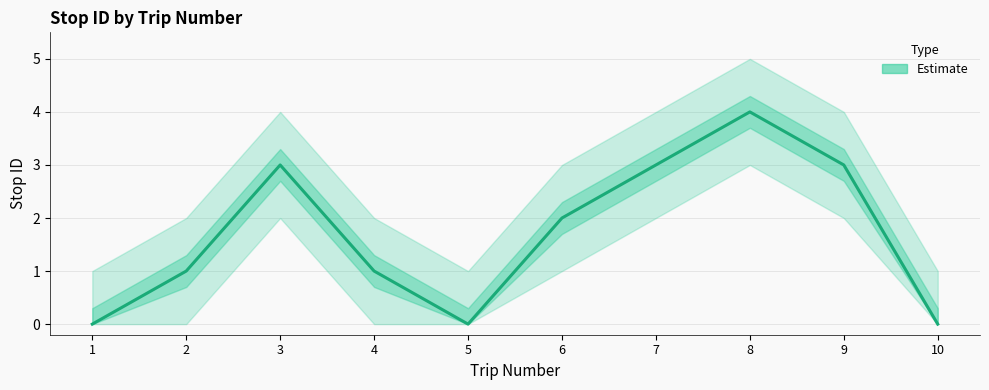

Does the chart have visible grid lines?

Yes